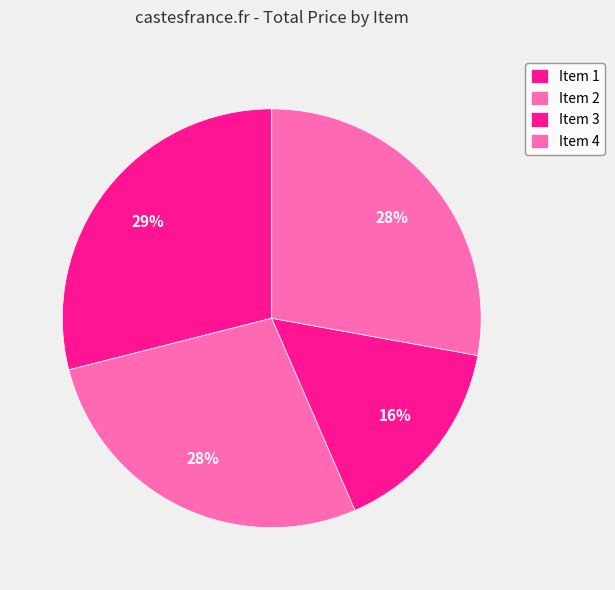

Is Item 4 the majority of the pie?

No